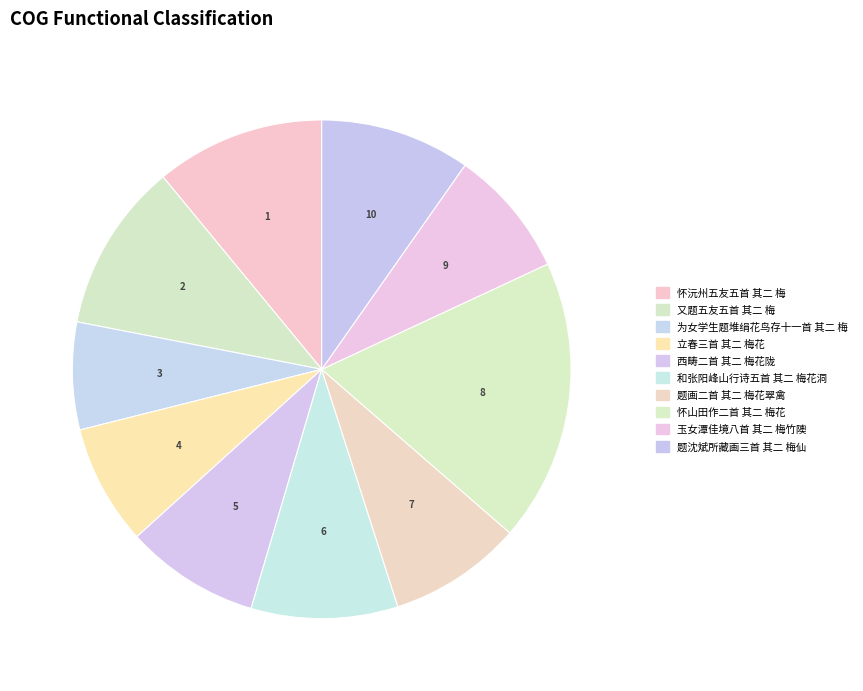

Count the number of slices in the pie.

10